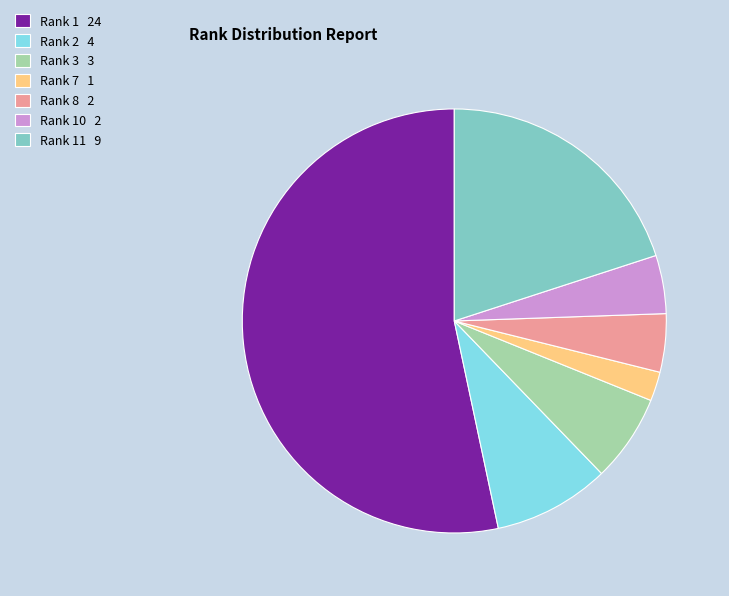

How many slices are in this pie chart?

7